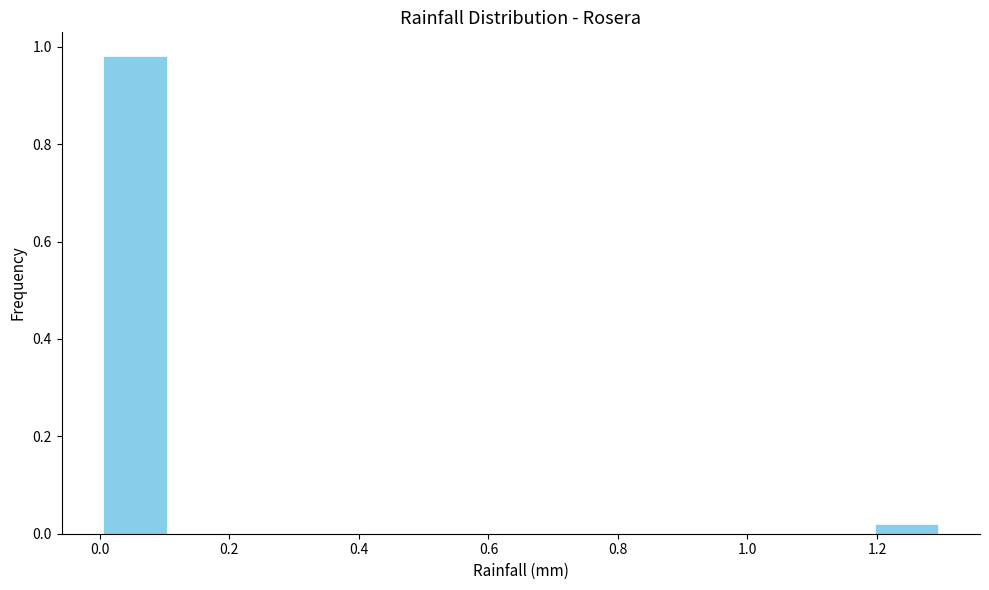

Reading left to right, list every bar in this chart as the range it spans on the x-axis followed by its height. Neither the bar edges nor the heights are printed on the chart, so give them approximately, as read against the axes.

0.00 to 0.10: 0.98
0.10 to 0.22: 0
0.22 to 0.32: 0
0.32 to 0.44: 0
0.44 to 0.54: 0
0.54 to 0.66: 0
0.66 to 0.76: 0
0.76 to 0.86: 0
0.86 to 0.98: 0
0.98 to 1.08: 0
1.08 to 1.20: 0
1.20 to 1.30: under 0.02